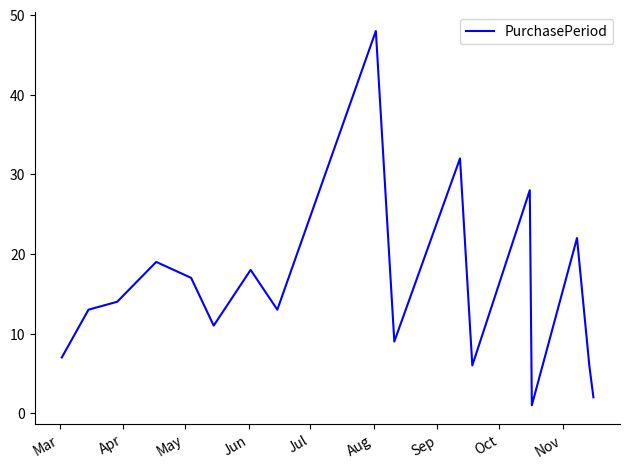

Does the chart display data point markers on the line(s)?

No